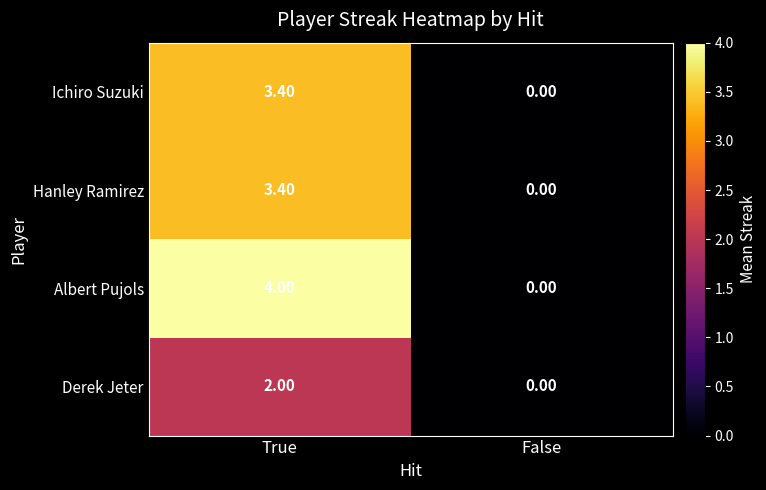

Which category has the lowest value across all series?

False